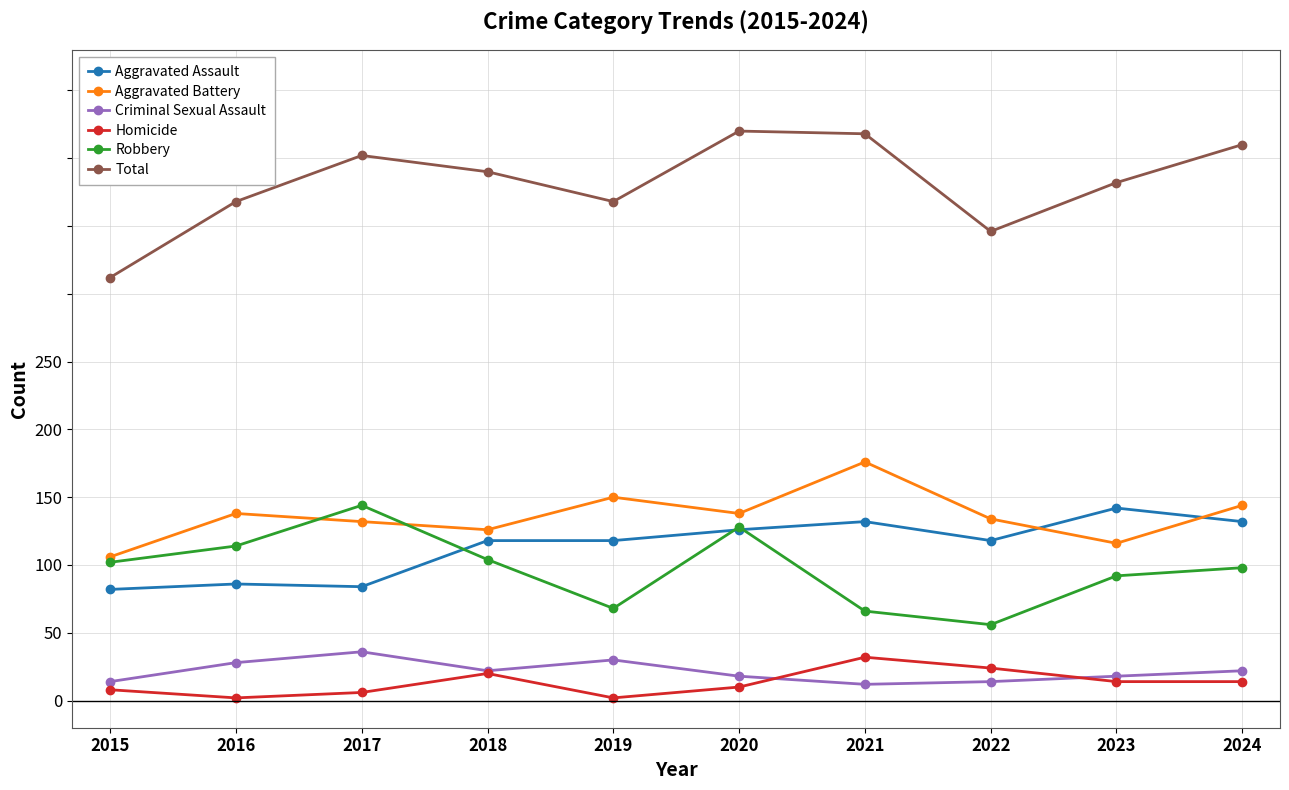

What are all the series names shown in the legend?

Aggravated Assault, Aggravated Battery, Criminal Sexual Assault, Homicide, Robbery, Total